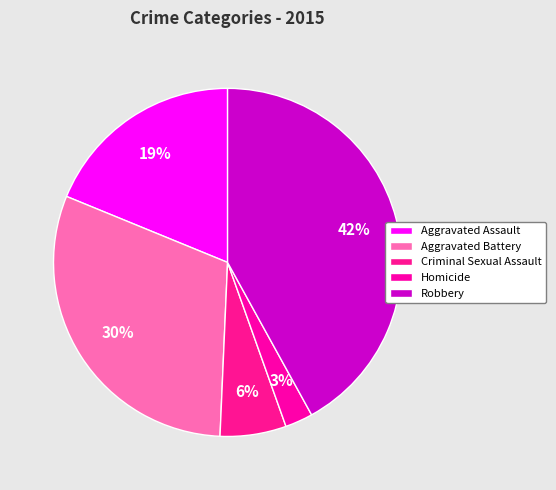

Is there a majority slice in this chart?

No